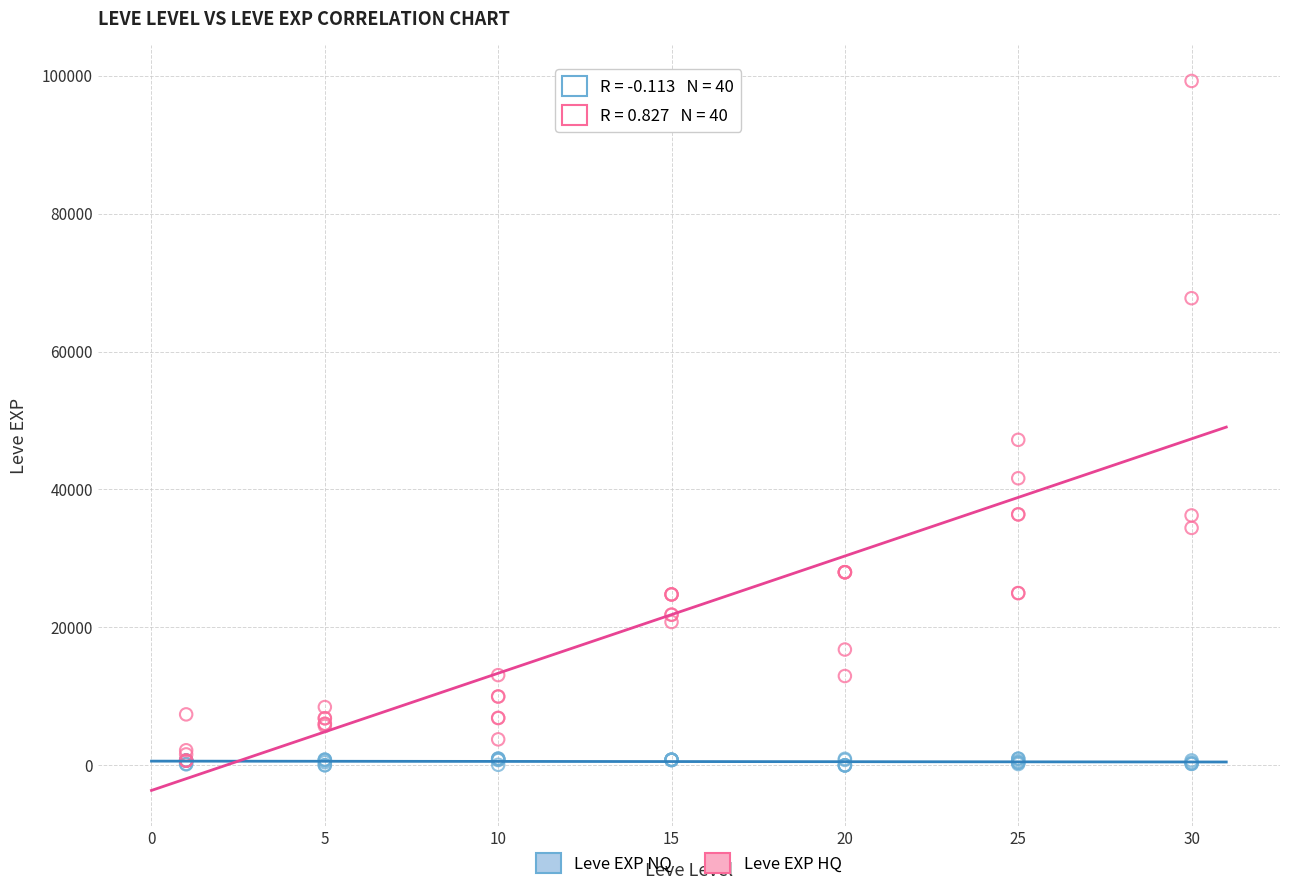

In the Leve EXP HQ series, what Y value is closest to 49955?

47200